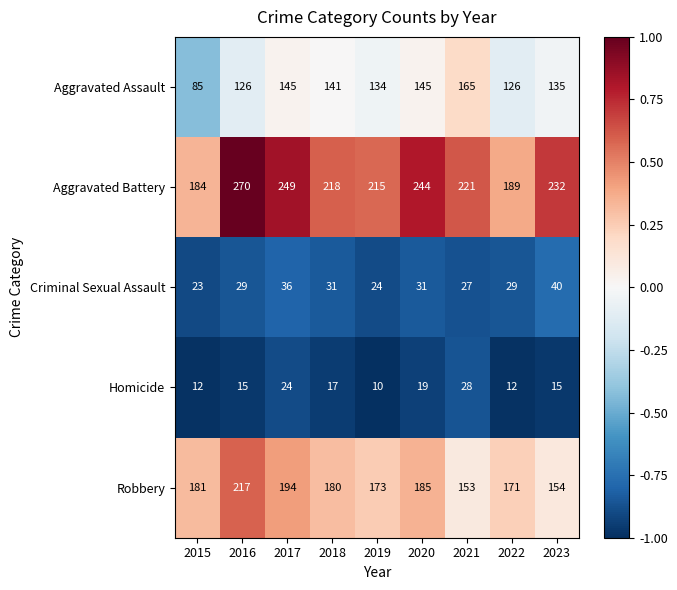

The Aggravated Assault series shows 70 at 2018. True or false?

False